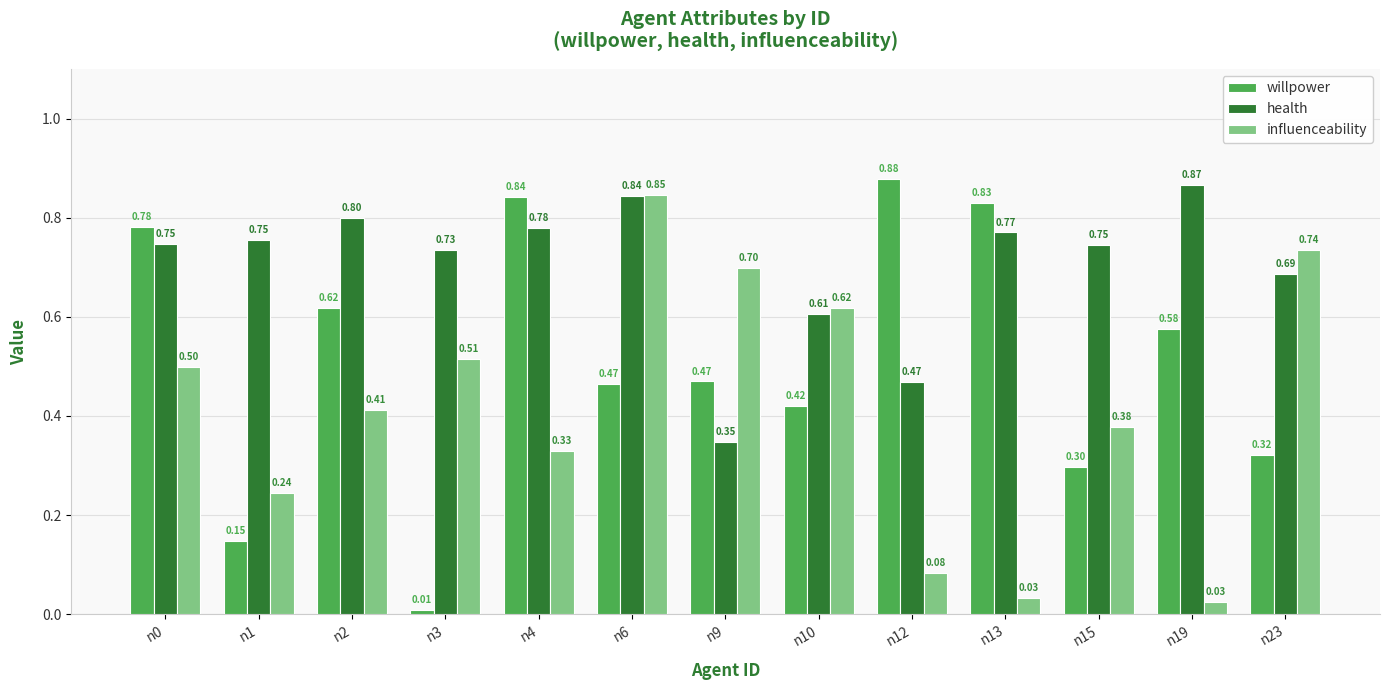

What is the difference between the maximum and minimum values in the health series?

0.5